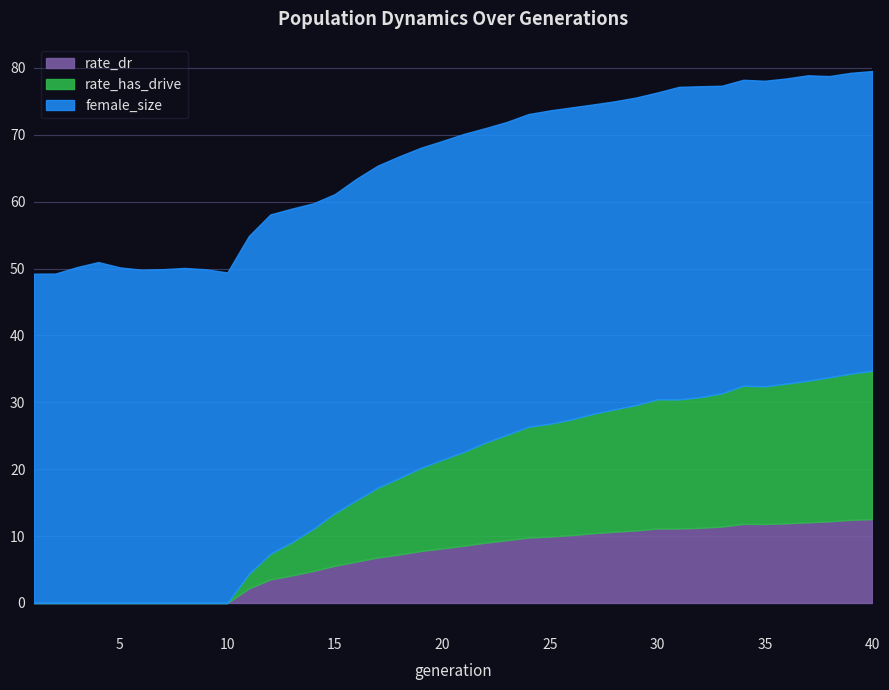

At which category does rate_dr reach its first local valley?

35